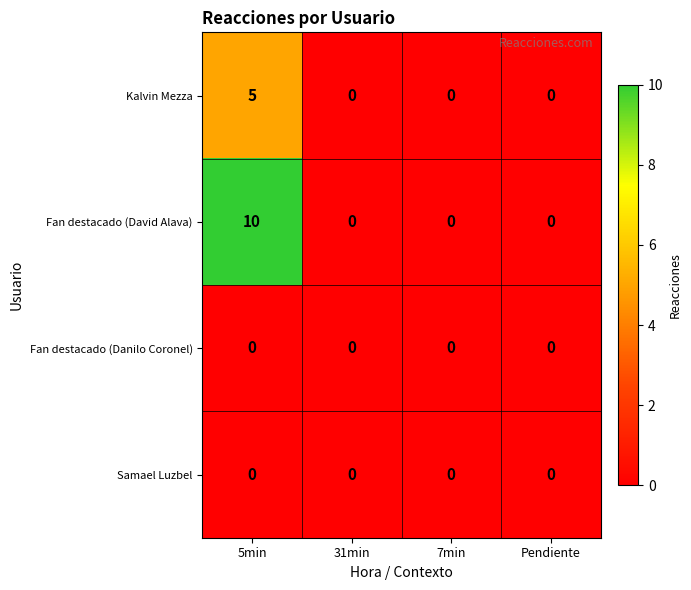

True or false: Samael Luzbel has a value of 0 at 5min.

True